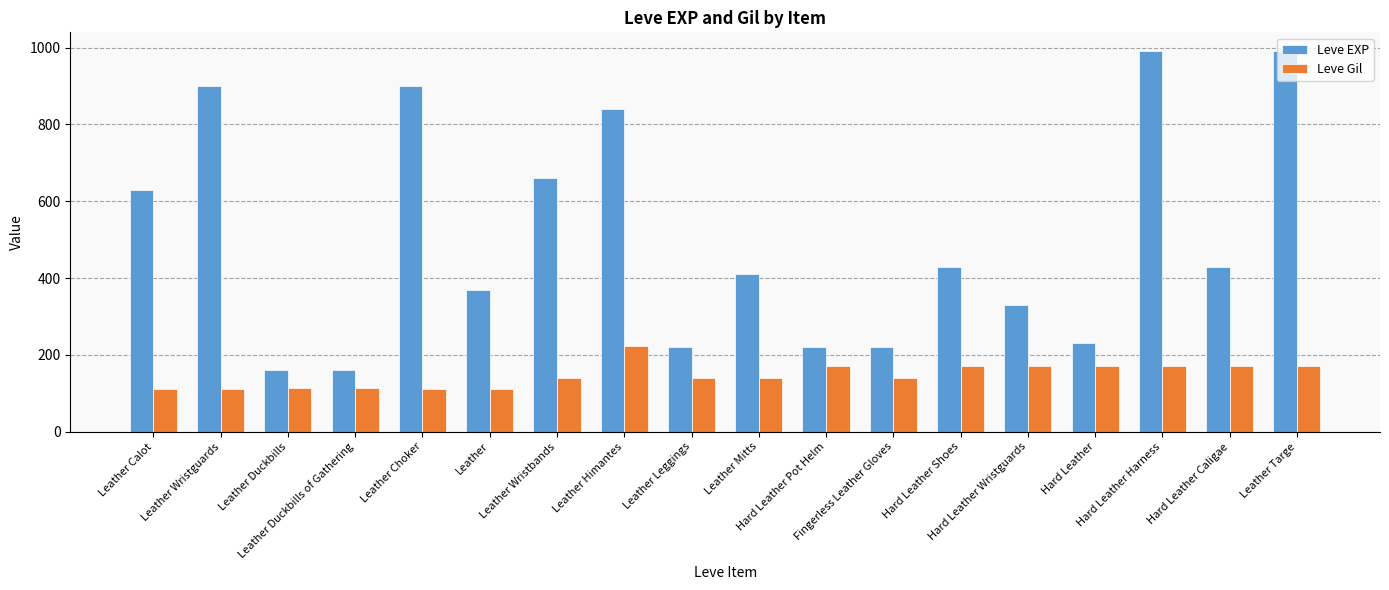

What are all the series names shown in the legend?

Leve EXP, Leve Gil